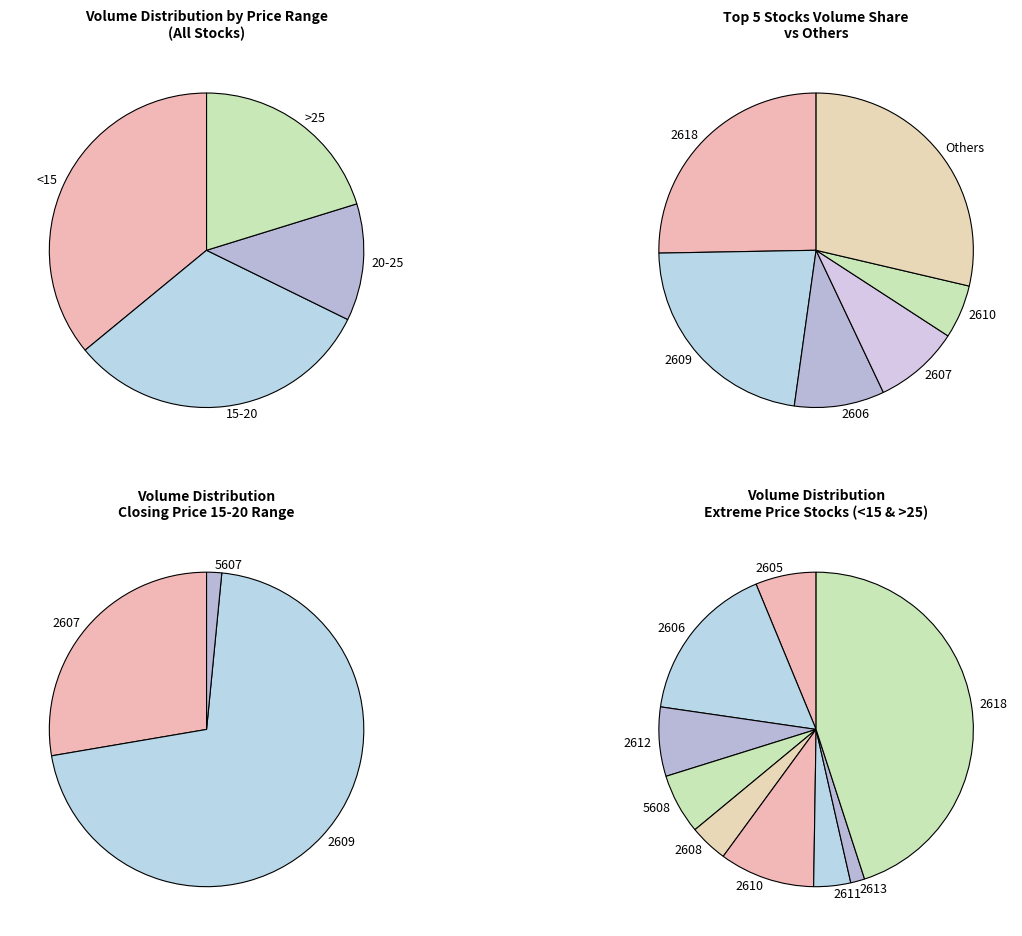

Is there a majority slice in this chart?

No